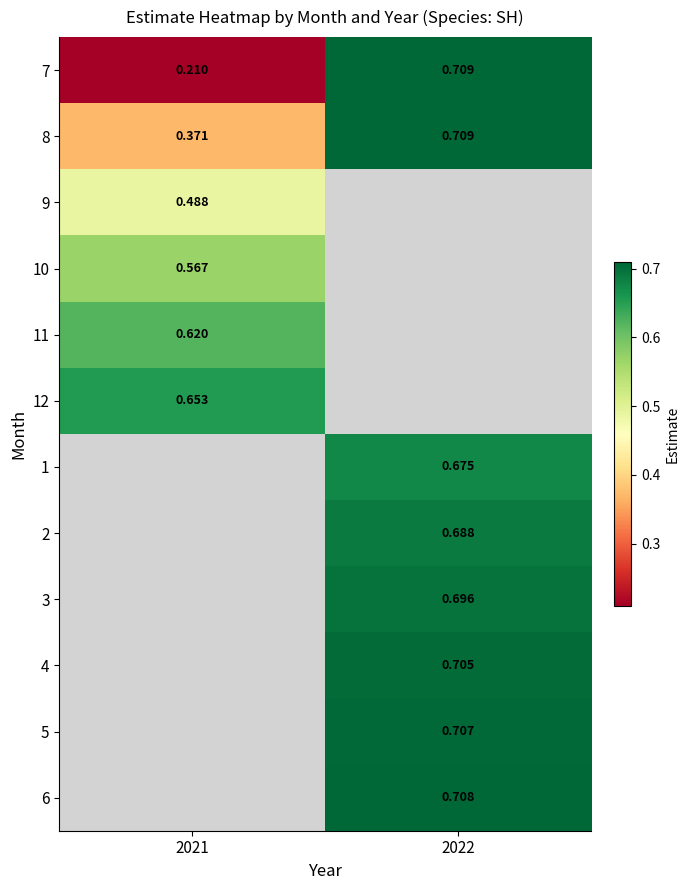

Is it true that row_1 equals 0.5 at 2021?

False